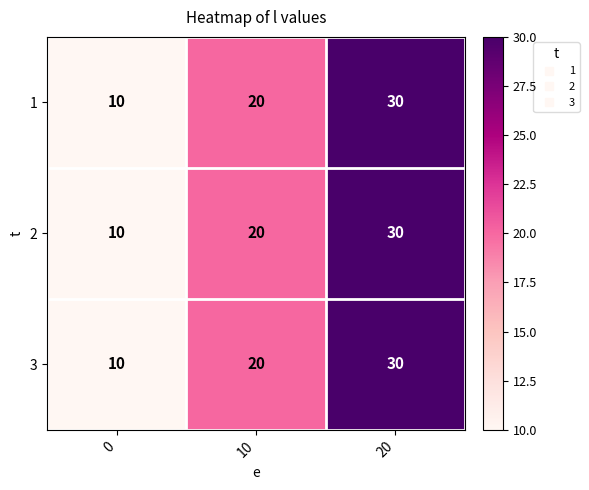

How many categories are shown in the chart?

3